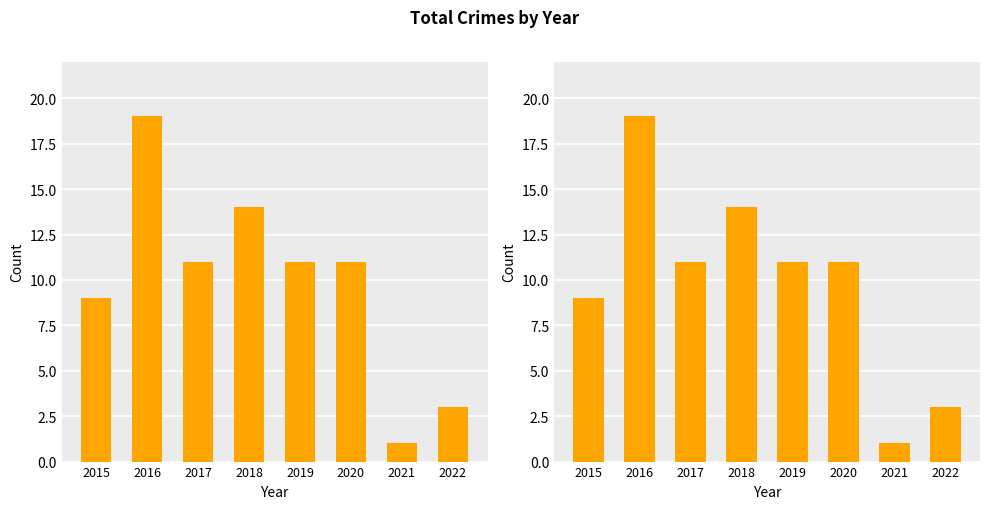

What is the difference between the maximum and second lowest values?

16